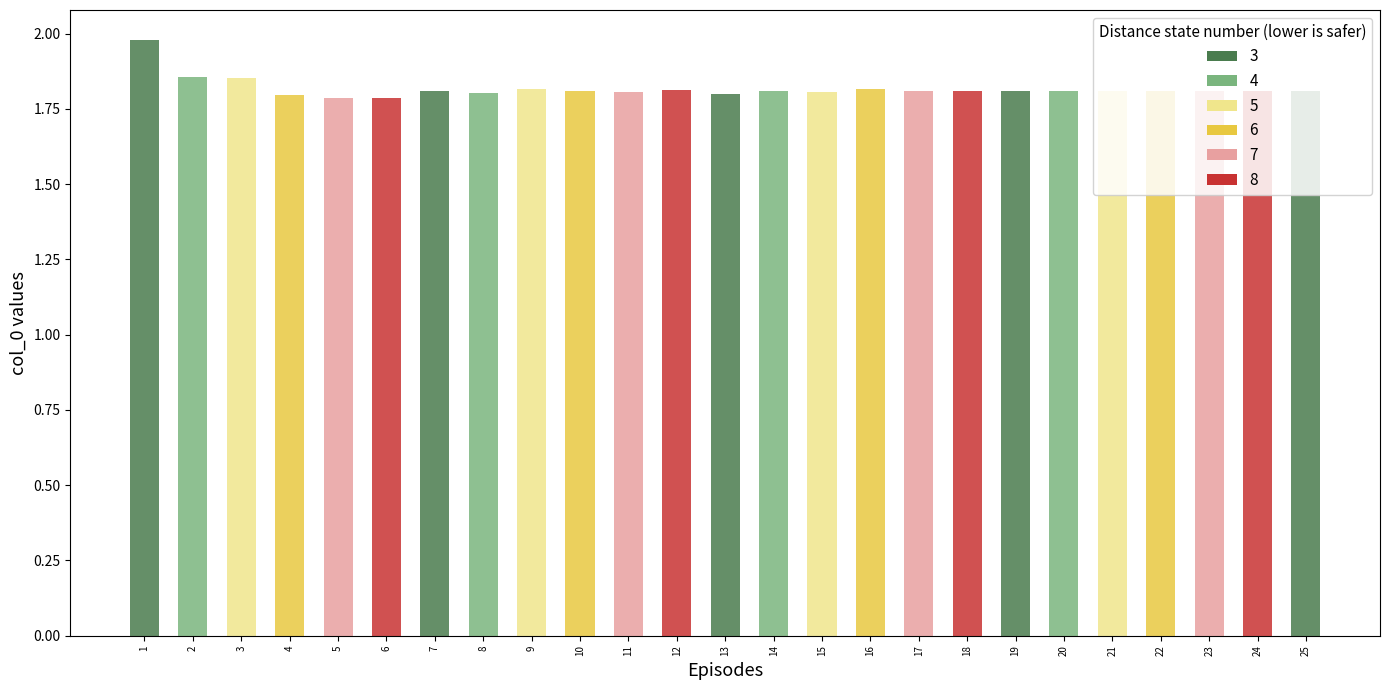

What is the value of the 8th bar from the left?

1.8